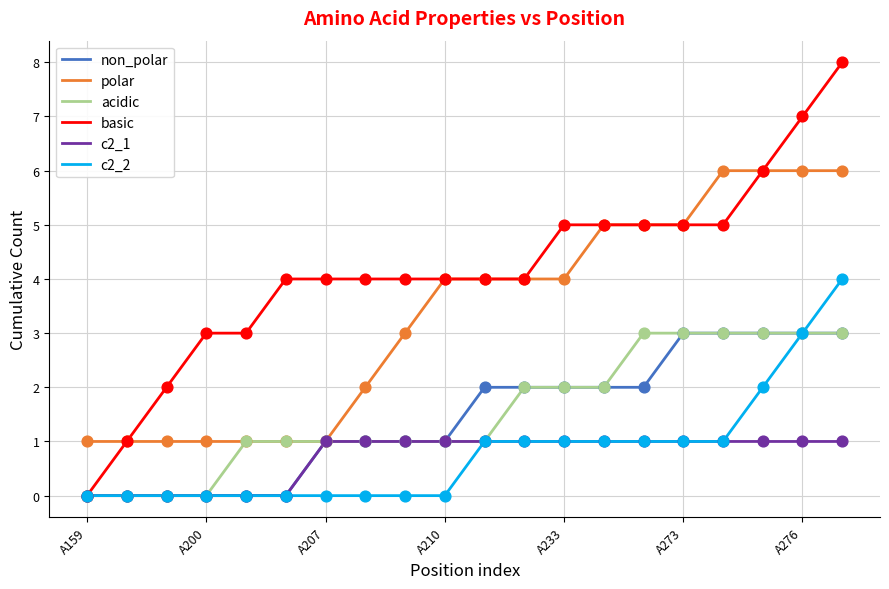

What is the maximum value shown in the chart?

8